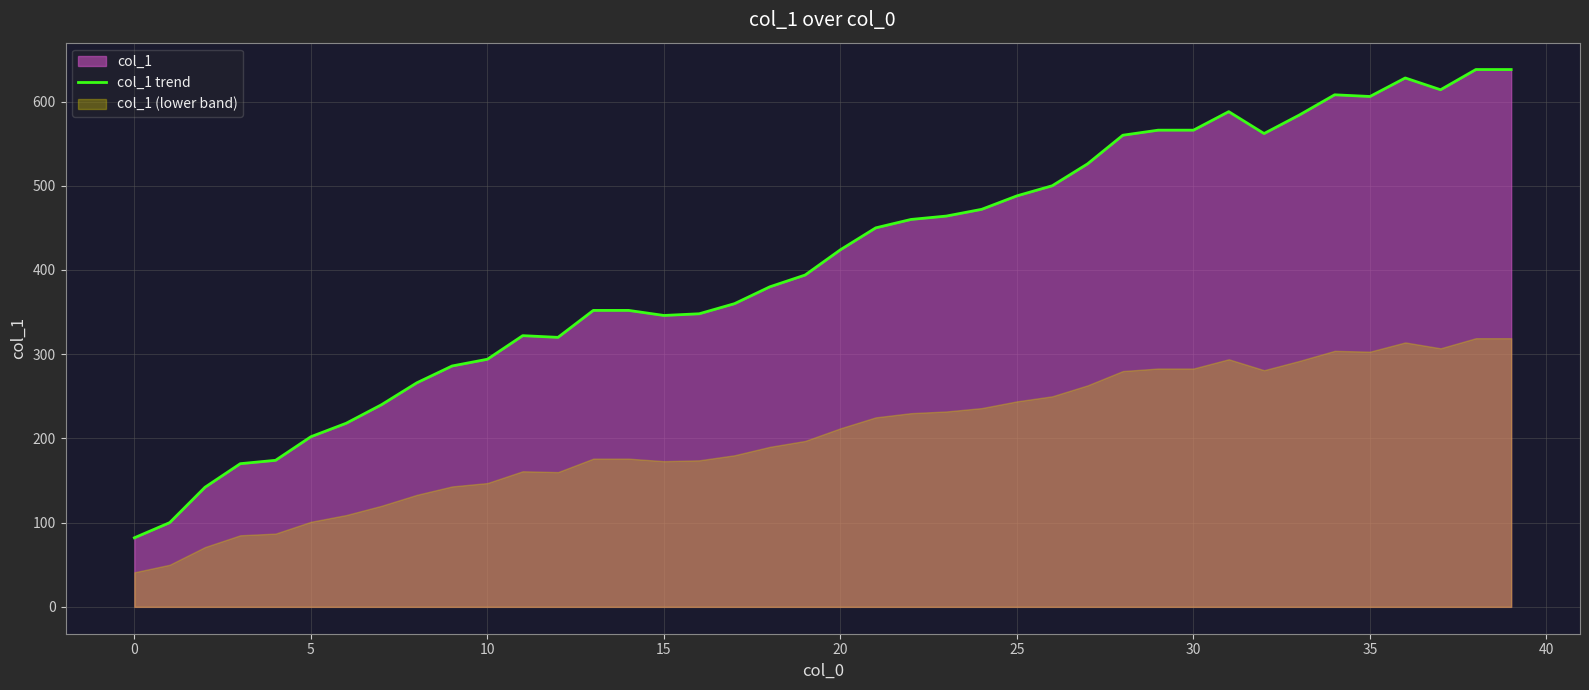

How many lines are shown in the chart?

1